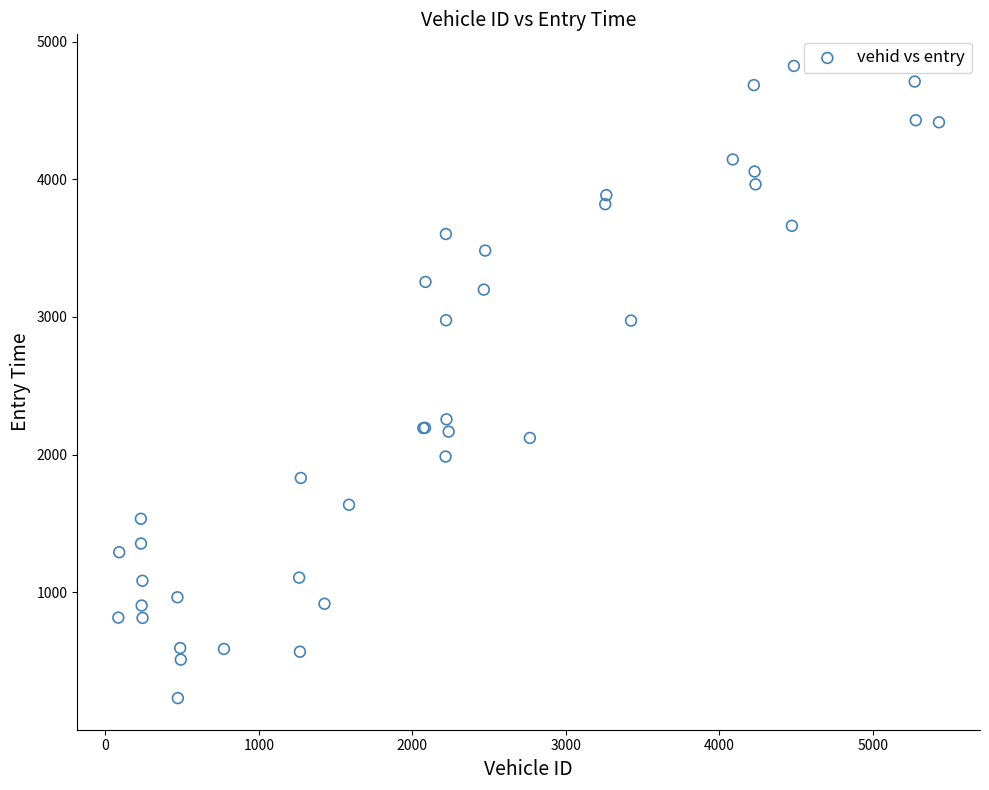

What Y value in the scatter plot is closest to 2527?

2256.0